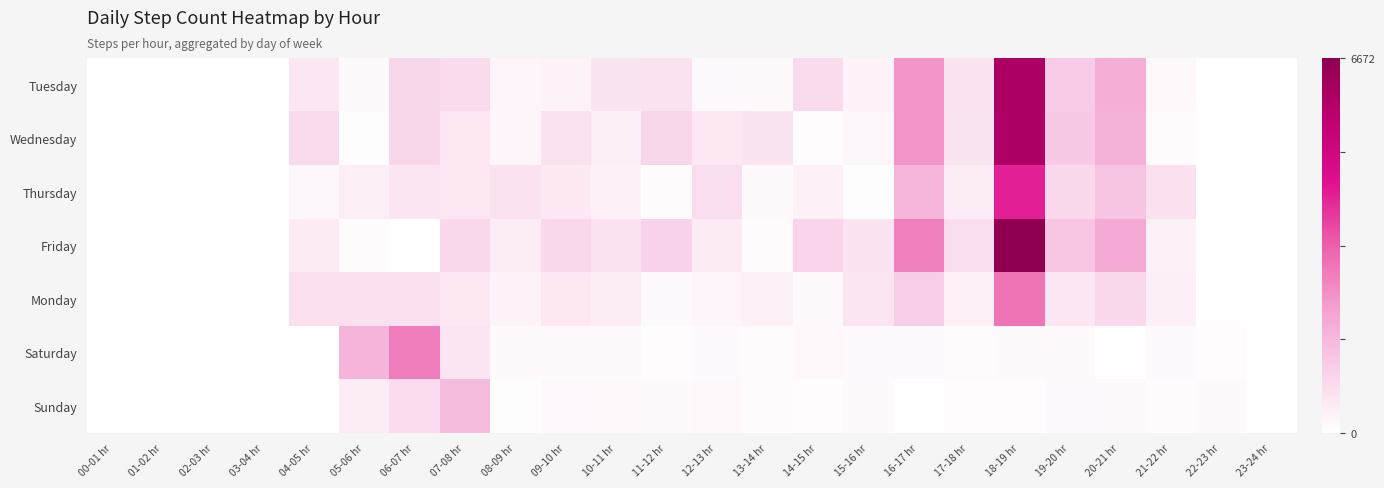

At which category is the sum across all series the highest?

18-19 hr